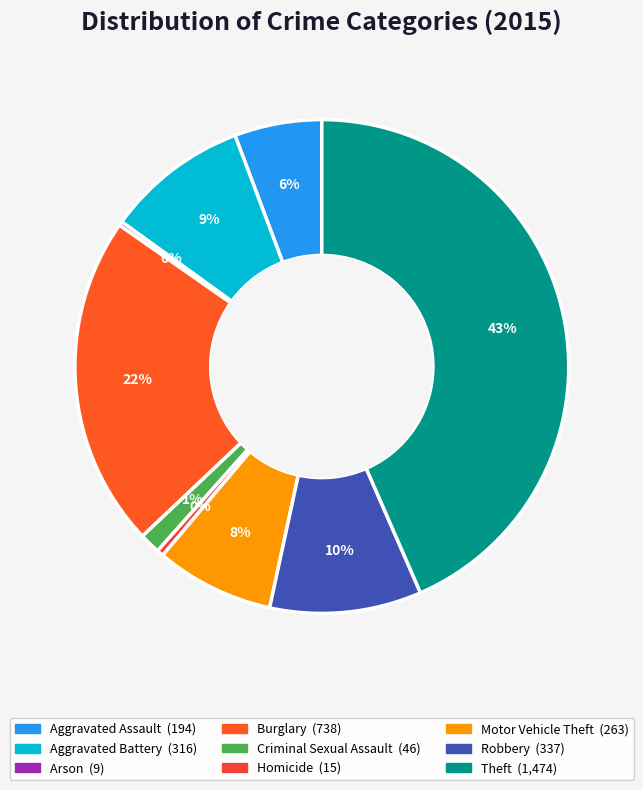

What percentage is NOT represented by Criminal Sexual Assault?

98.6%